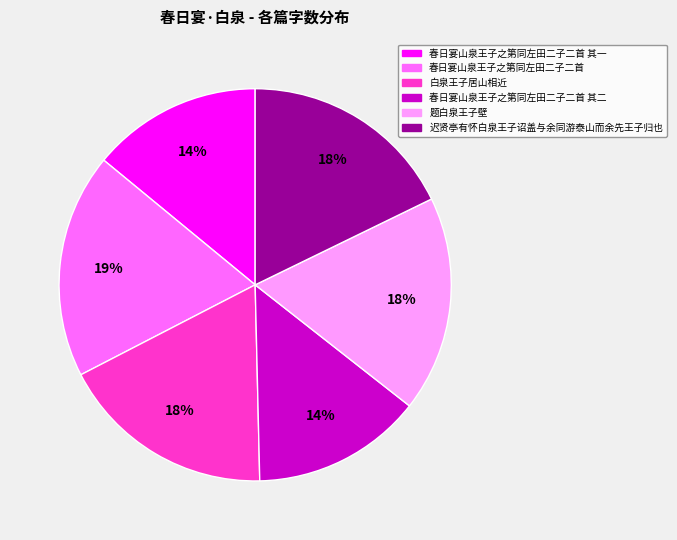

To the nearest percent, what is the difference between the largest and smallest slice percentages?

5%